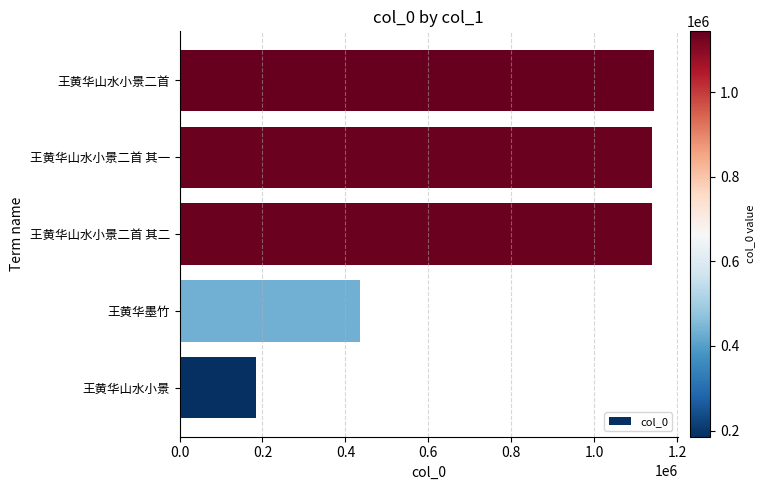

Does the chart contain stacked bars?

No